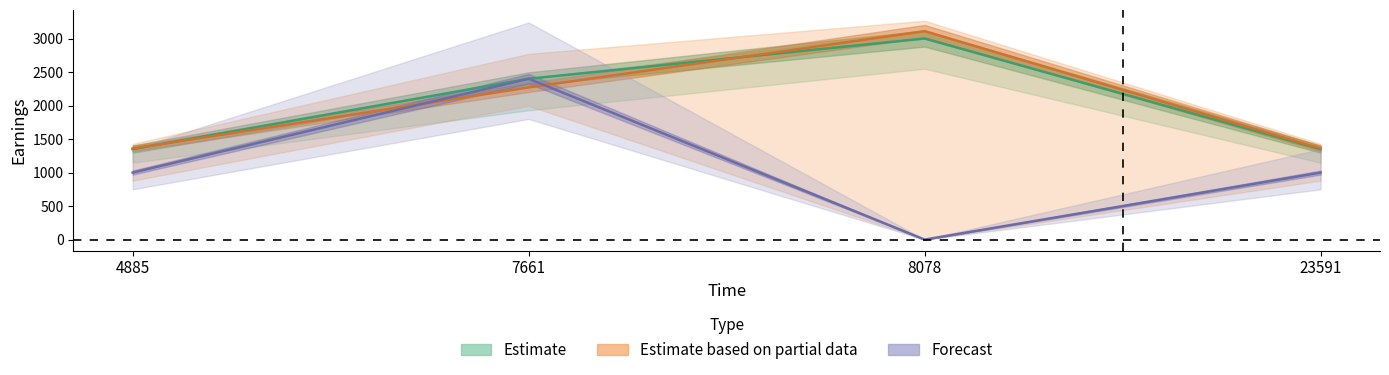

Where is declareEarnings nearest to the value 1200?

4885